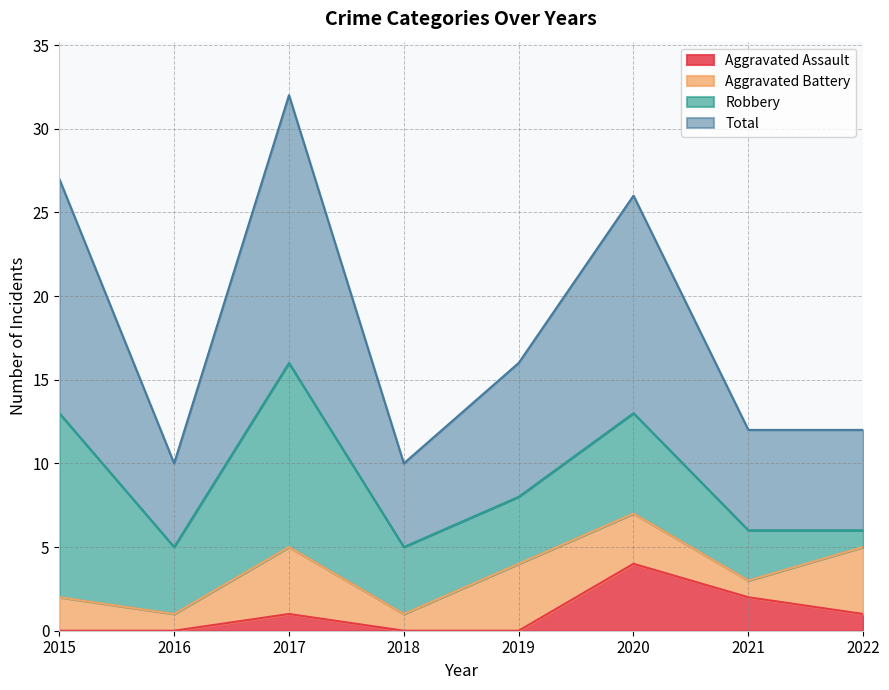

The Aggravated Assault series shows 1 at 2022. True or false?

True